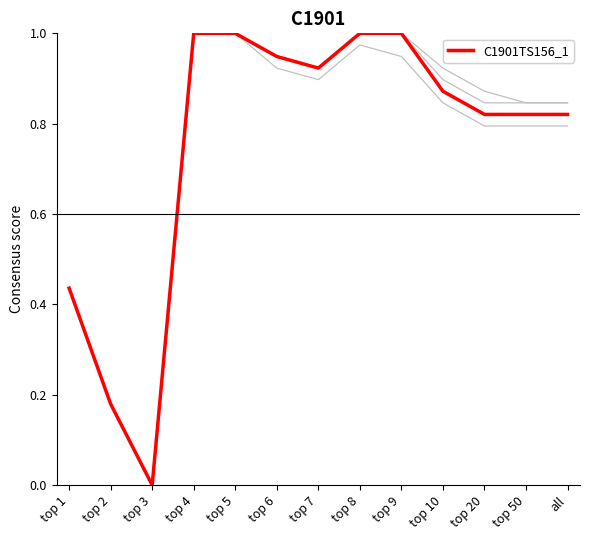

What is the total value across all series at top 7?

3.7